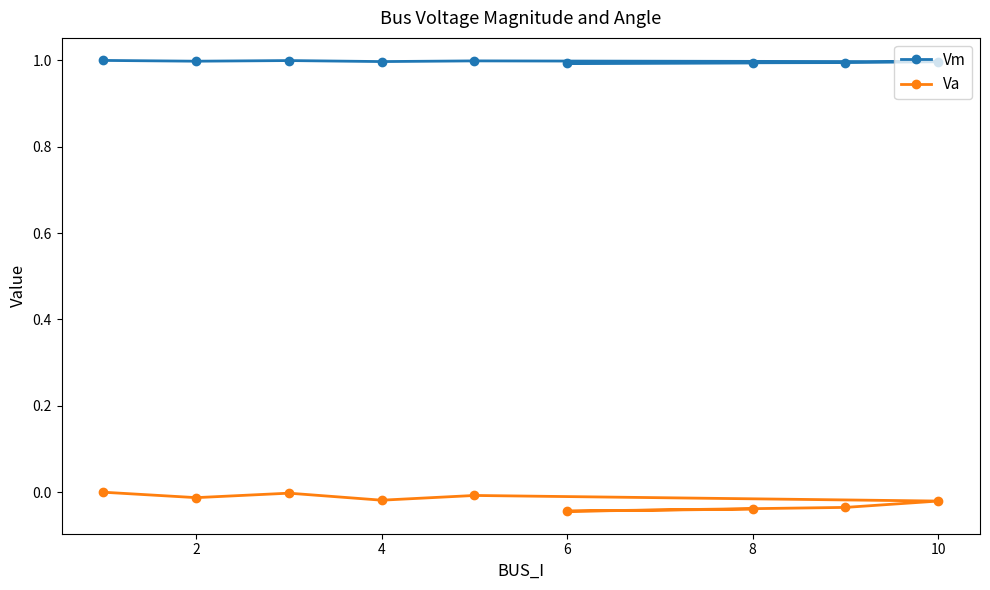

What are all the series names shown in the legend?

Vm, Va